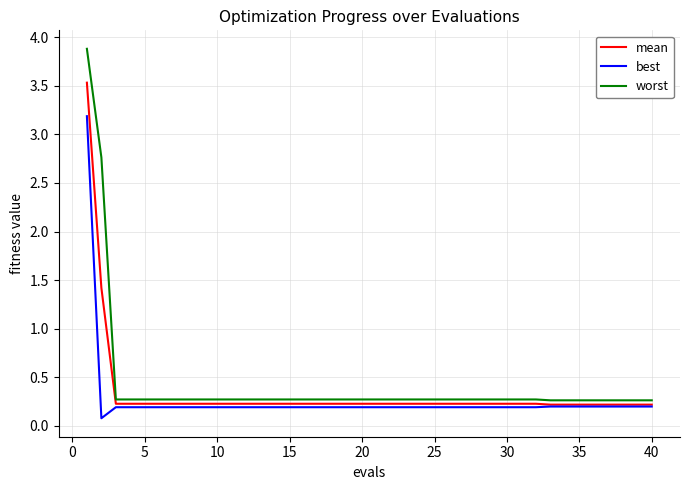

Rank the series by their maximum value, from highest to lowest.

worst, mean, best